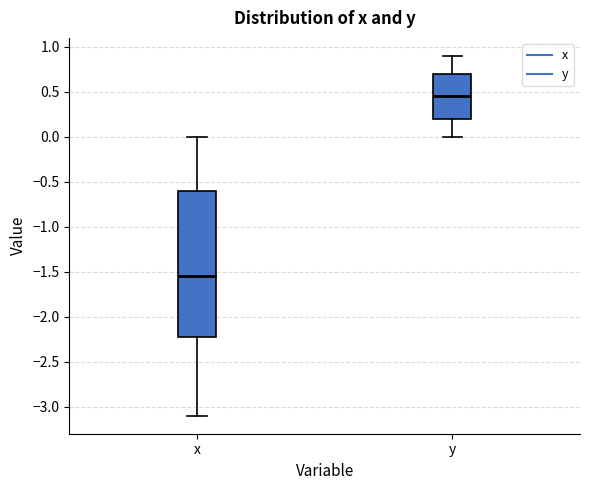

Reading left to right, transcribe this box plot: for each box, give where its median line is, the range the box spans, and where its two whiskers end, as read against the y-axis. The values are not printed on the chart, so give them approximately, as read against the axis.

x: median -1.55, box -2.20 to -0.60, whiskers -3.10 to 0.00
y: median 0.45, box 0.20 to 0.70, whiskers 0.00 to 0.90